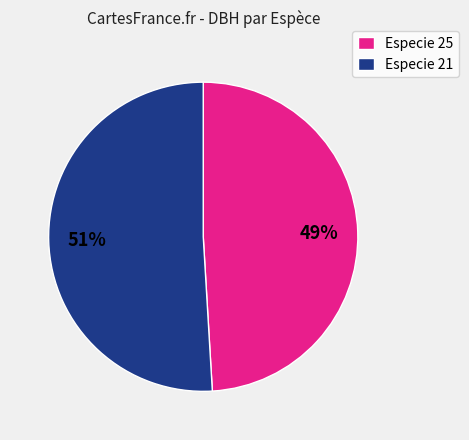

Which category has the smallest portion of the pie?

Especie 25